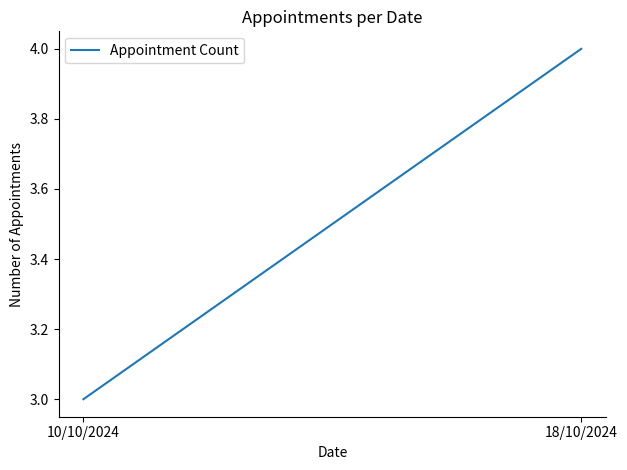

Is it true that the value at 10/10/2024 is 5?

False